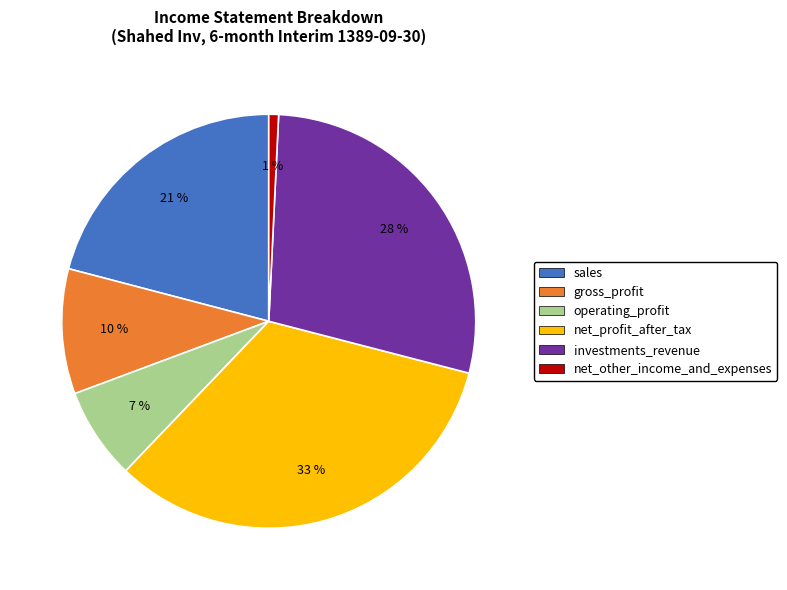

True or false: gross_profit accounts for 10% of the total.

True